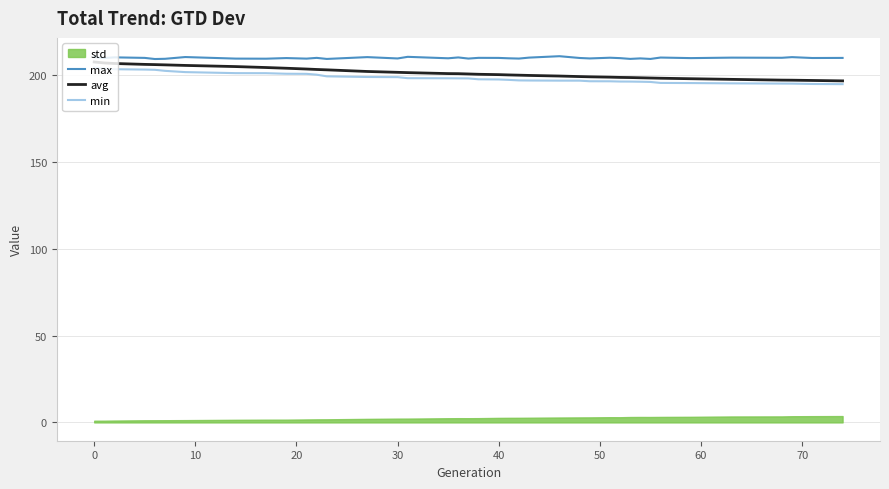

In max, how many points are higher than both neighbors (excluding endpoints)?

14